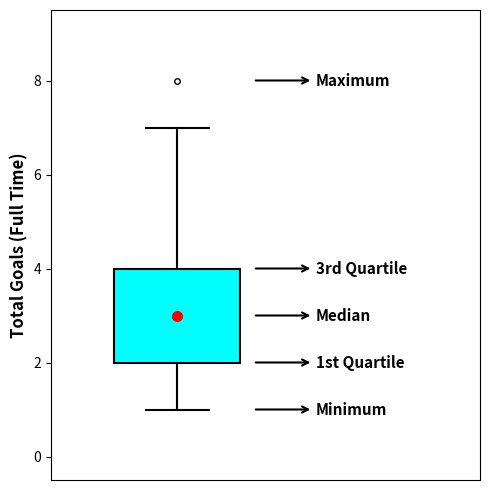

Where is the lower edge of the box on the y-axis? The values are not printed on the chart, so give them approximately, as read against the axis.

2